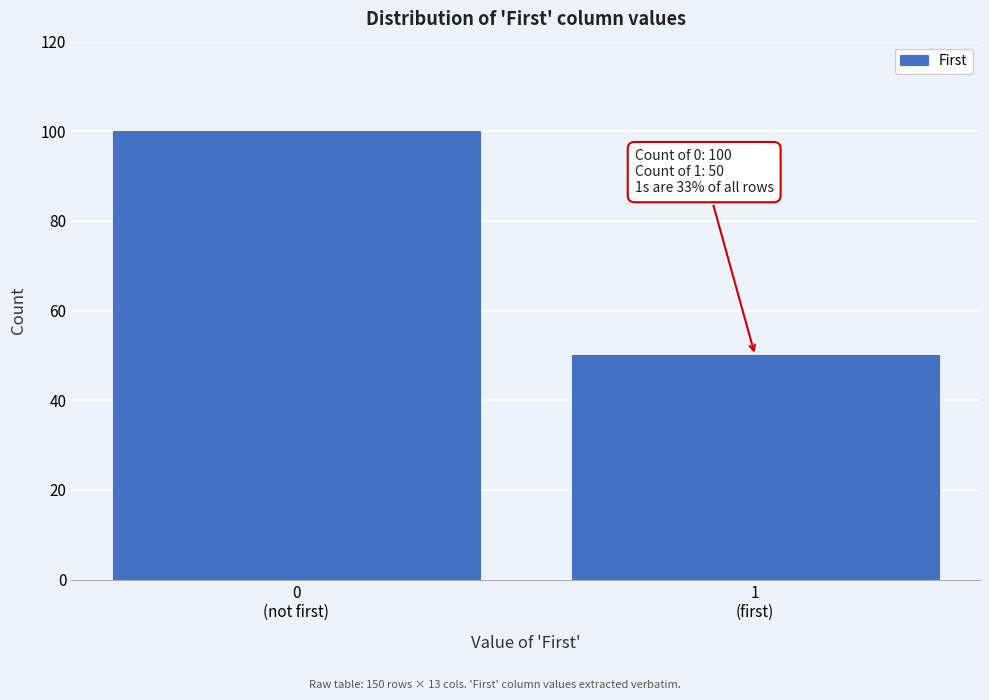

Reading left to right, what are all the values shown in this chart?

100	50